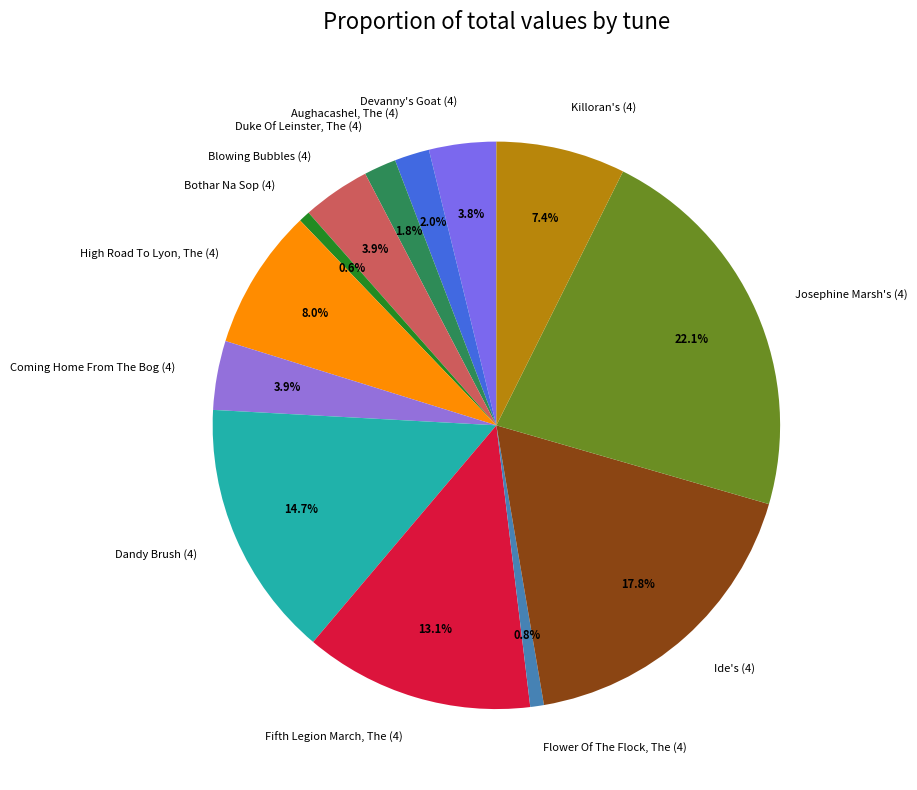

What is the ratio of the value at Ide's (4) to the value at High Road To Lyon, The (4)?

2.2